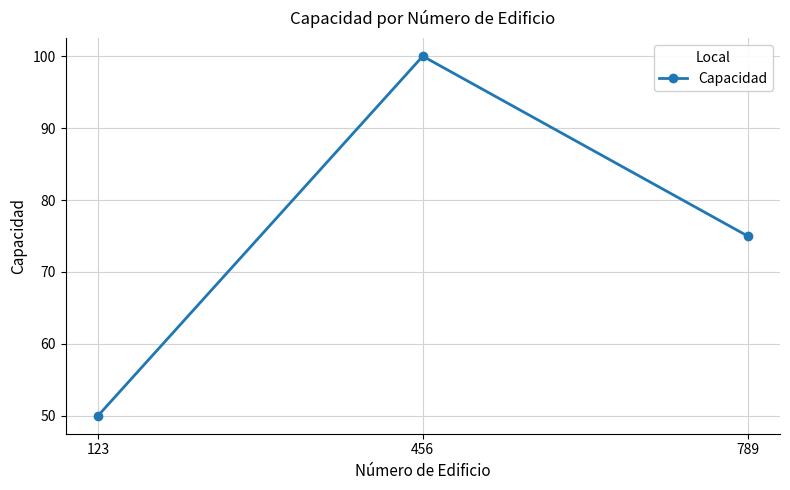

What is the difference between the maximum and minimum values?

50